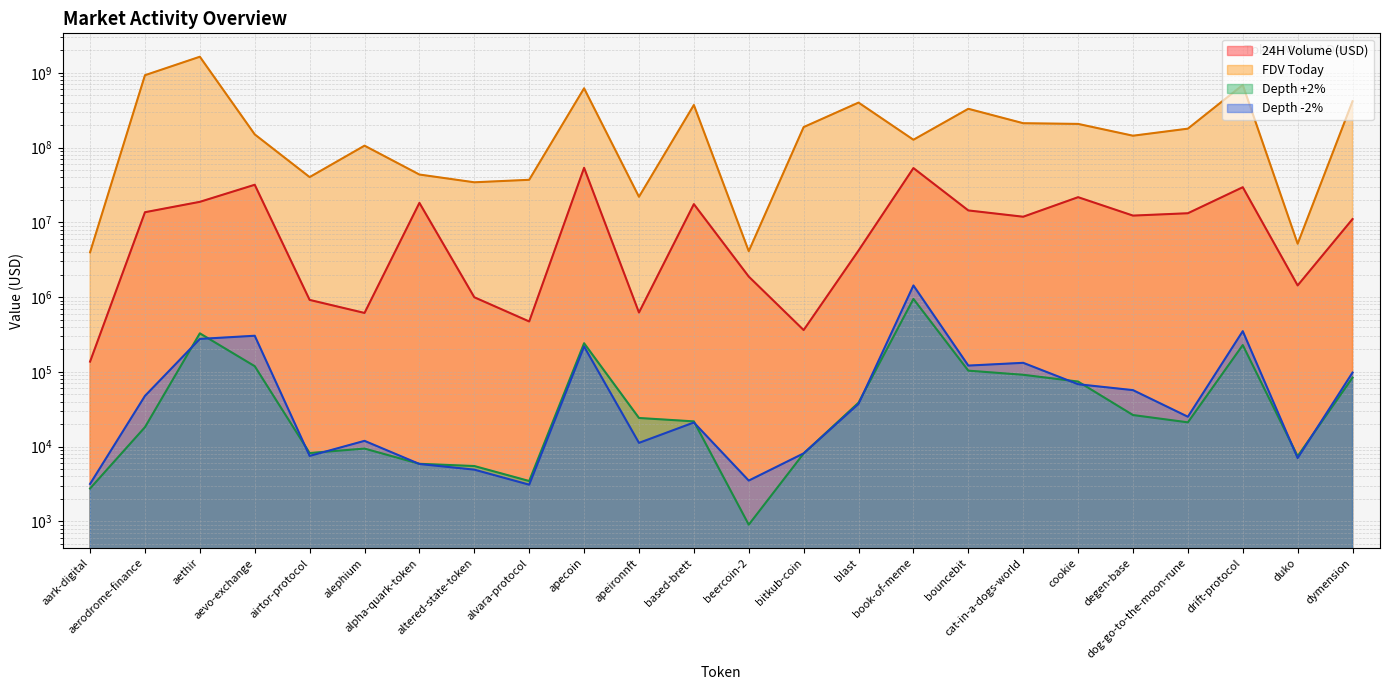

What is the difference between the second highest and second lowest values in the FDV Today series?

924936070.0